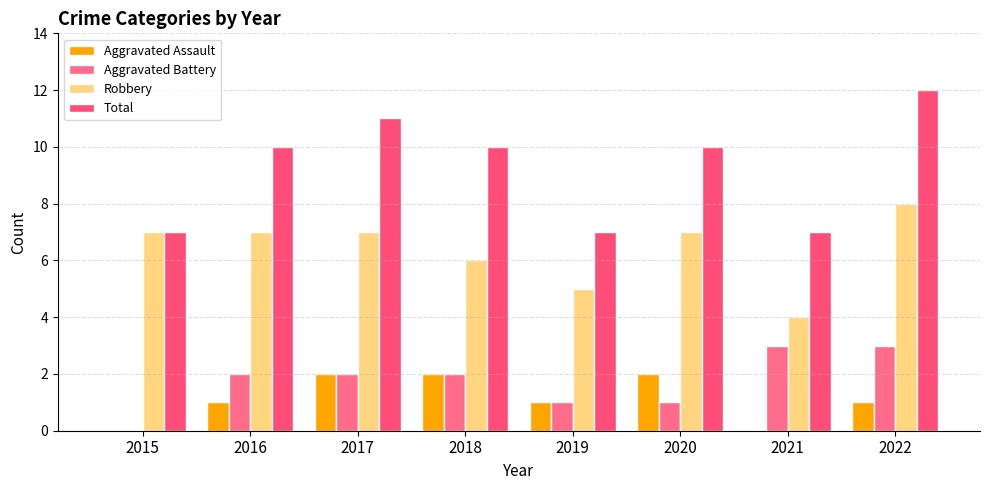

Does the chart contain stacked bars?

No